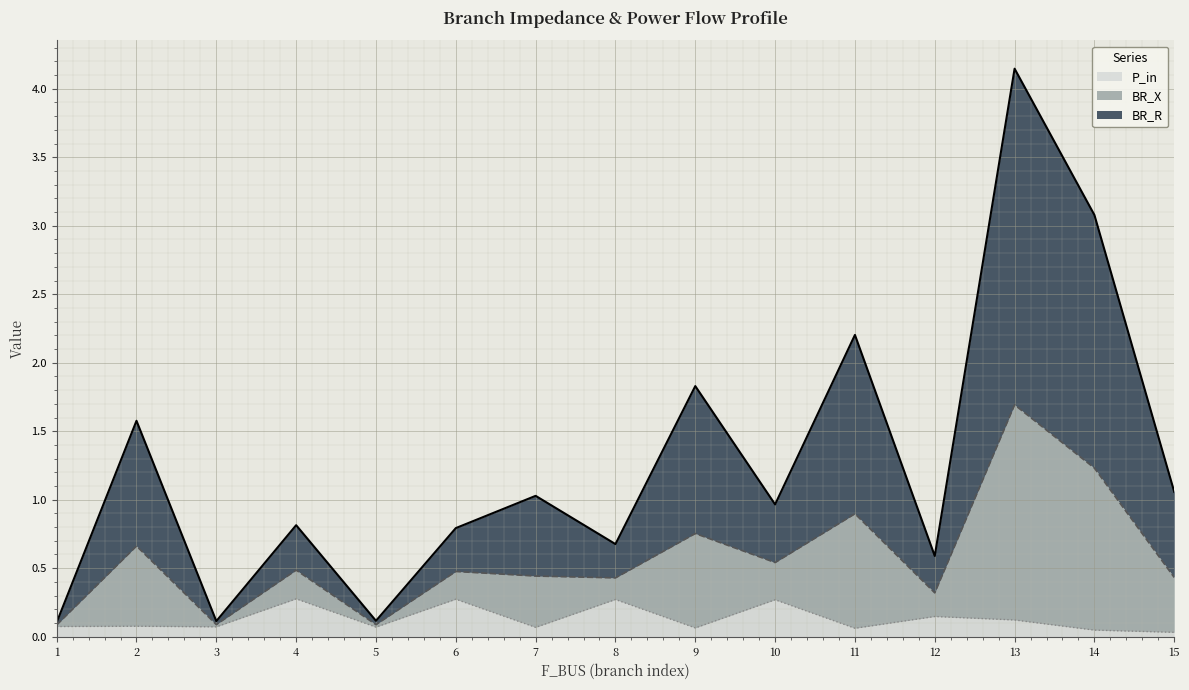

At which category is the sum across all series the highest?

13